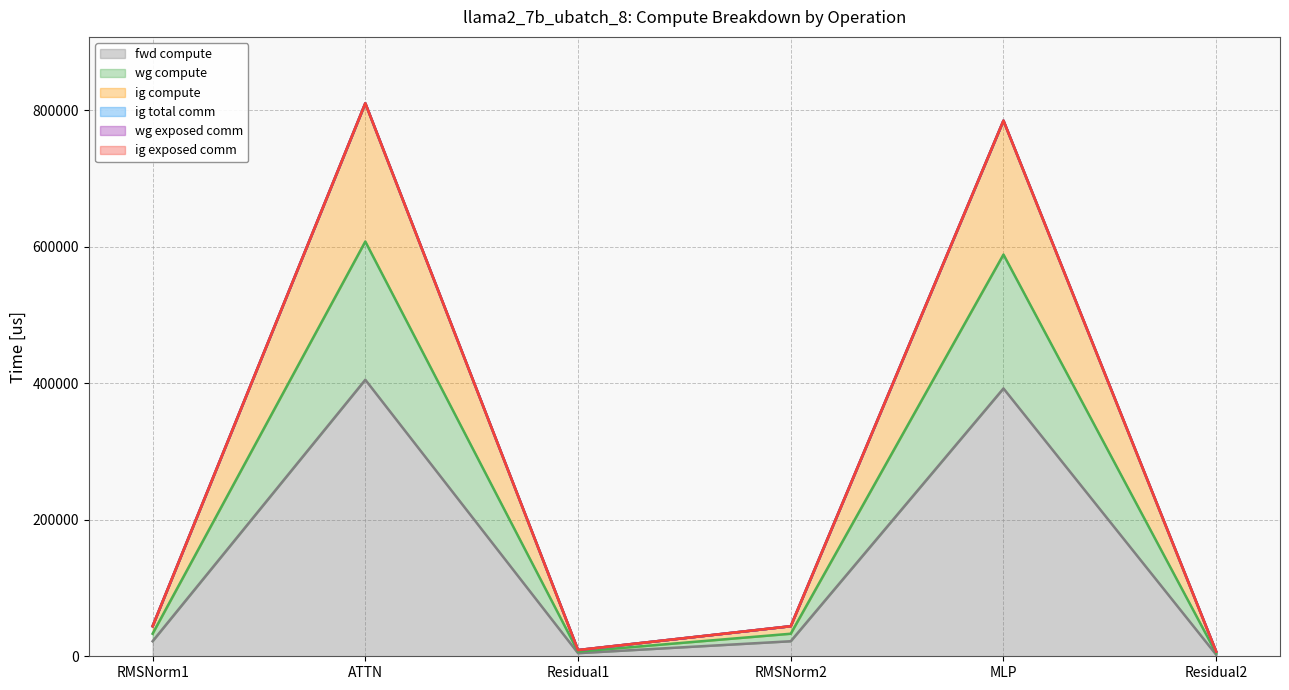

Does the chart have visible grid lines?

Yes